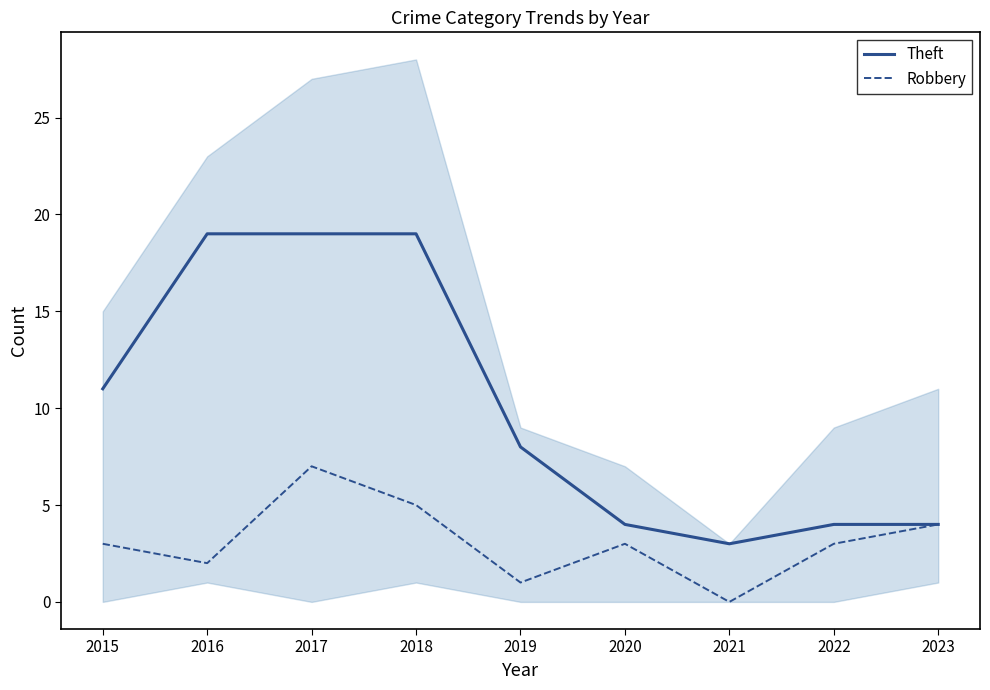

What is the value of the Robbery point at the 6th from the left?

3